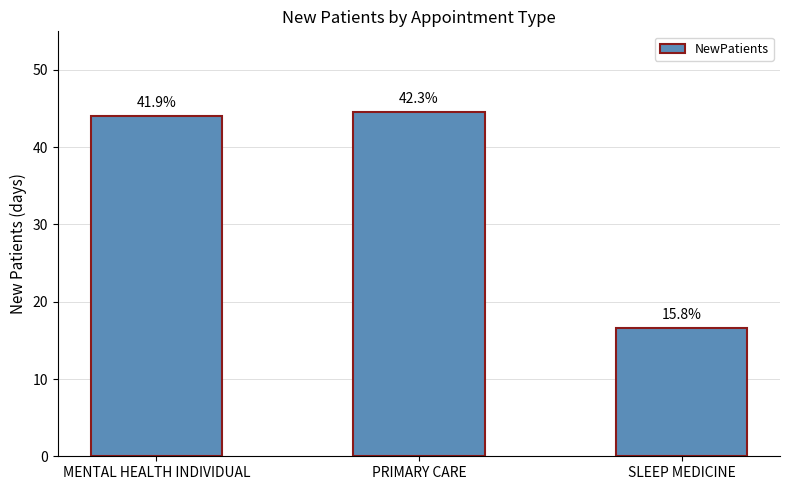

Reading left to right, transcribe all the data shown in this chart.

44.0	44.5	16.6